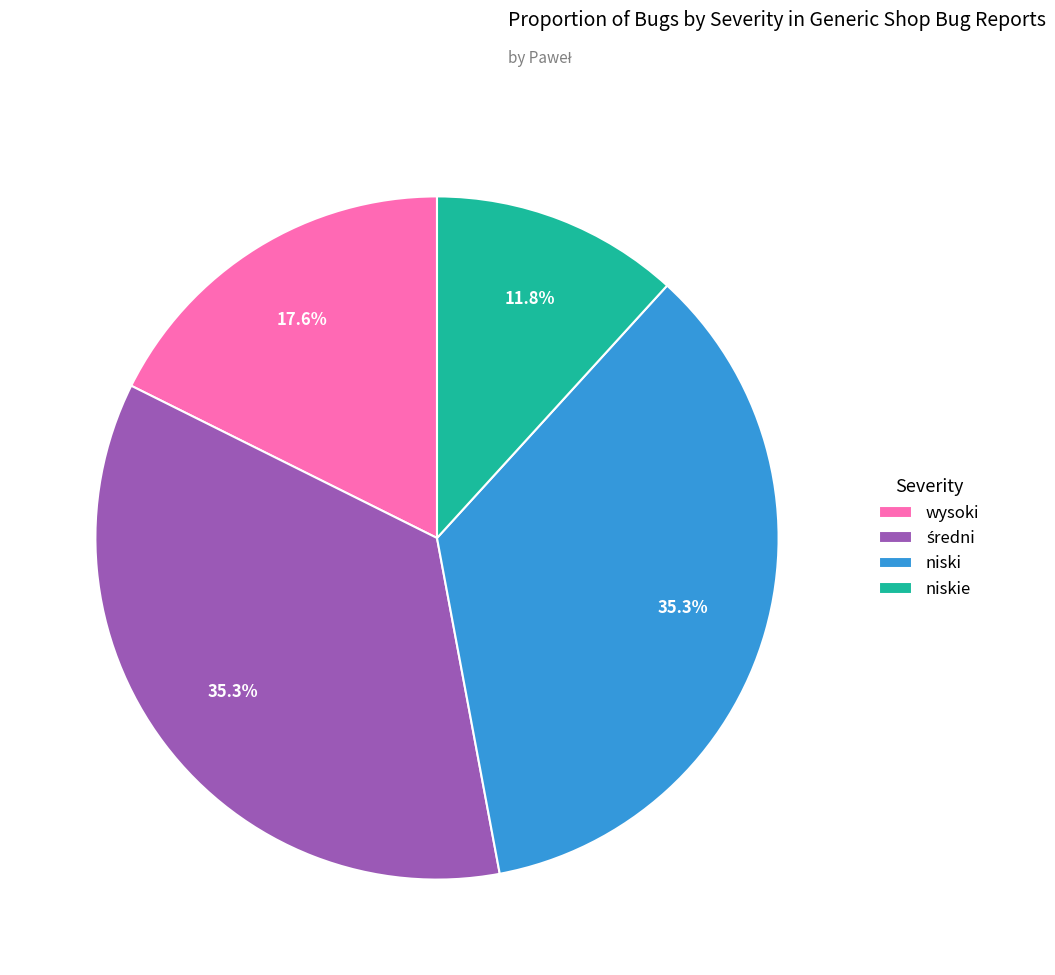

Between niski and wysoki, which is larger?

niski